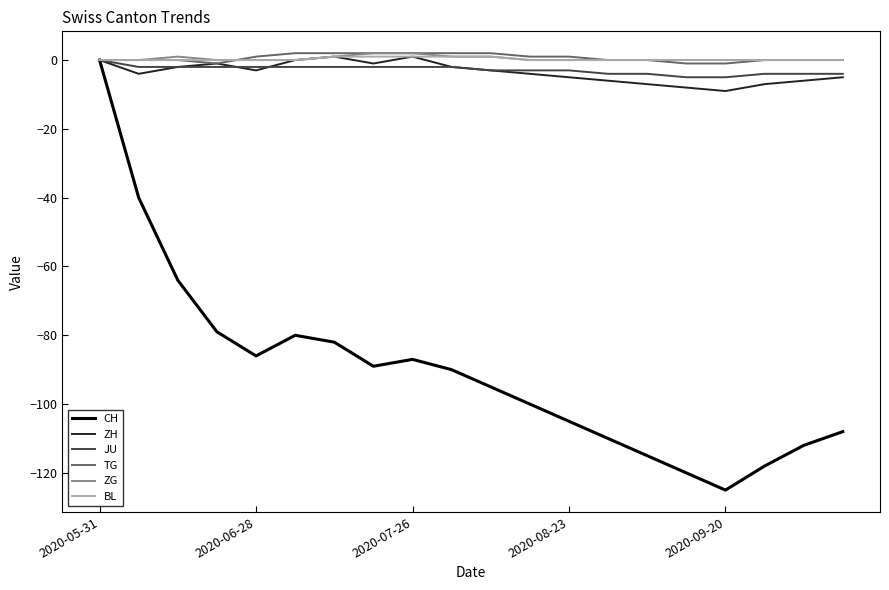

How many values in the CH series exceed -90?

9